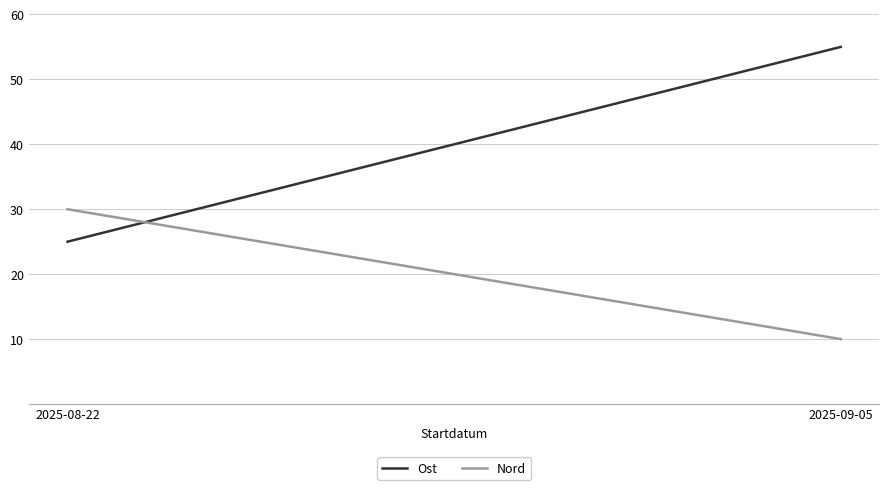

At which label does Nord reach its peak?

2025-08-22